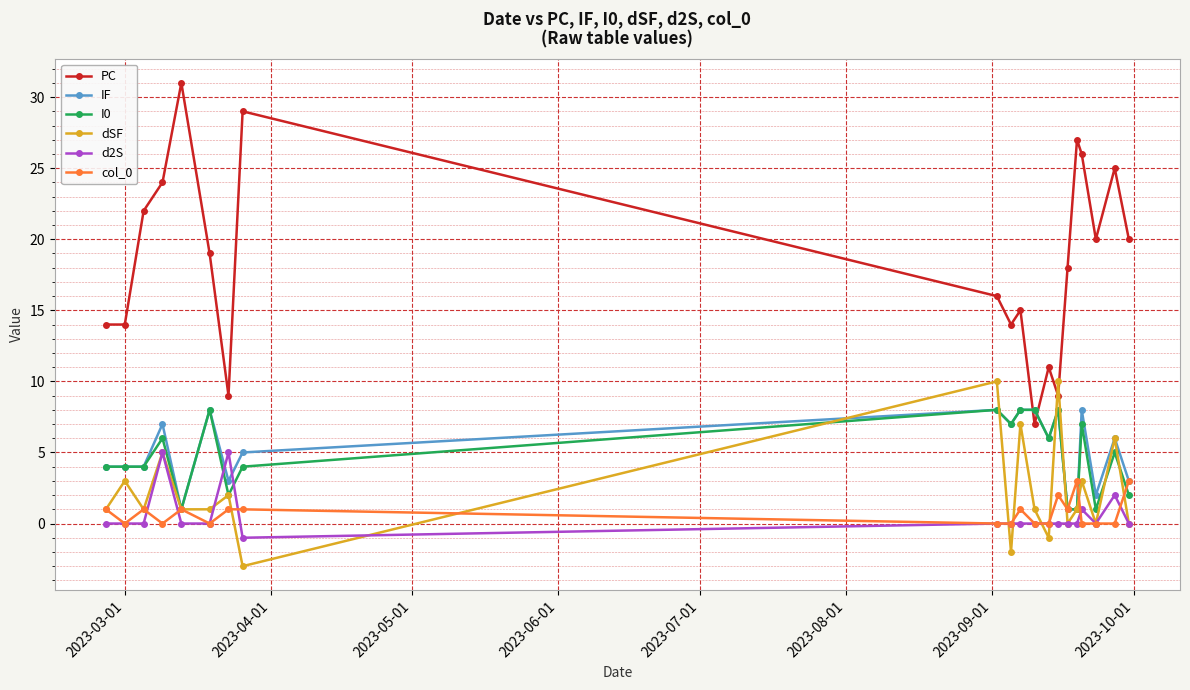

True or false: dSF has more than 0 points higher than both neighbors.

True